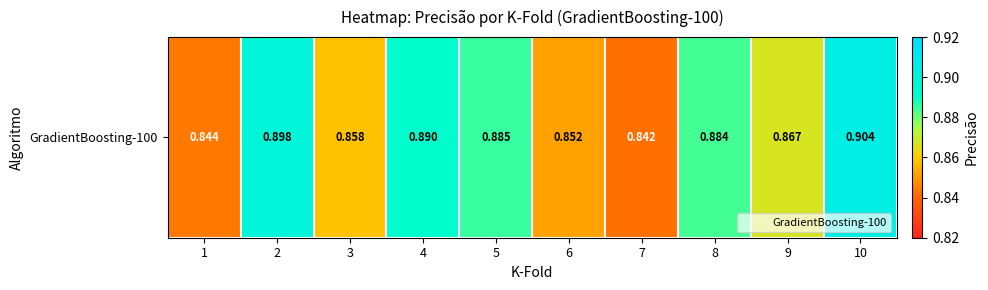

How many values are between 0 and 1?

10